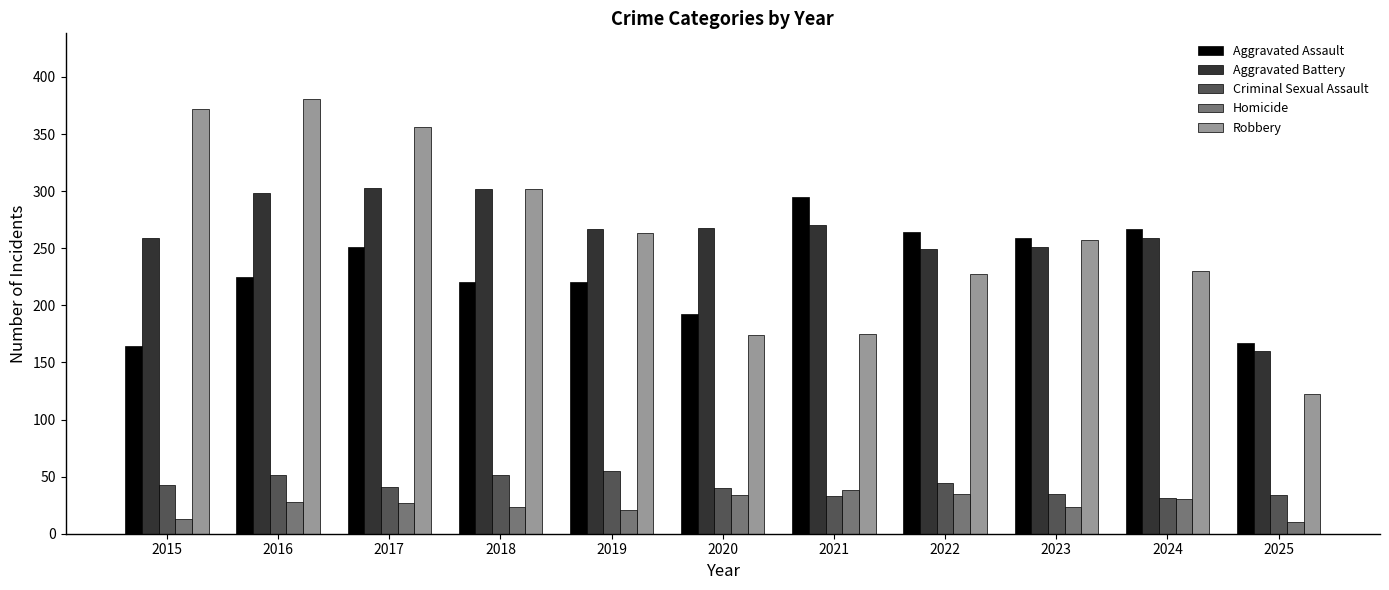

What is the lowest value of the Criminal Sexual Assault series?

31